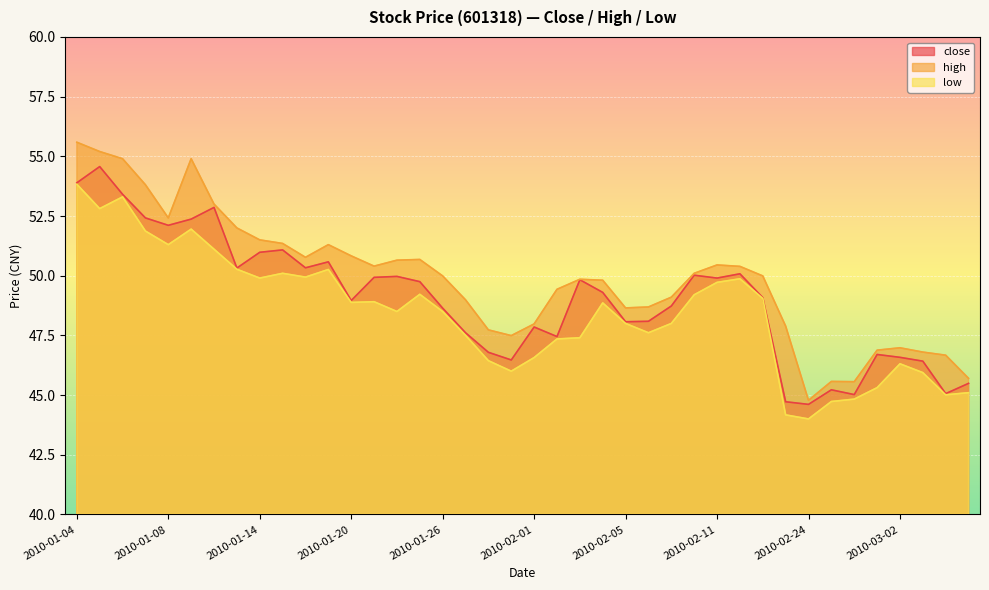

How many interior local peaks does the high series have?

7